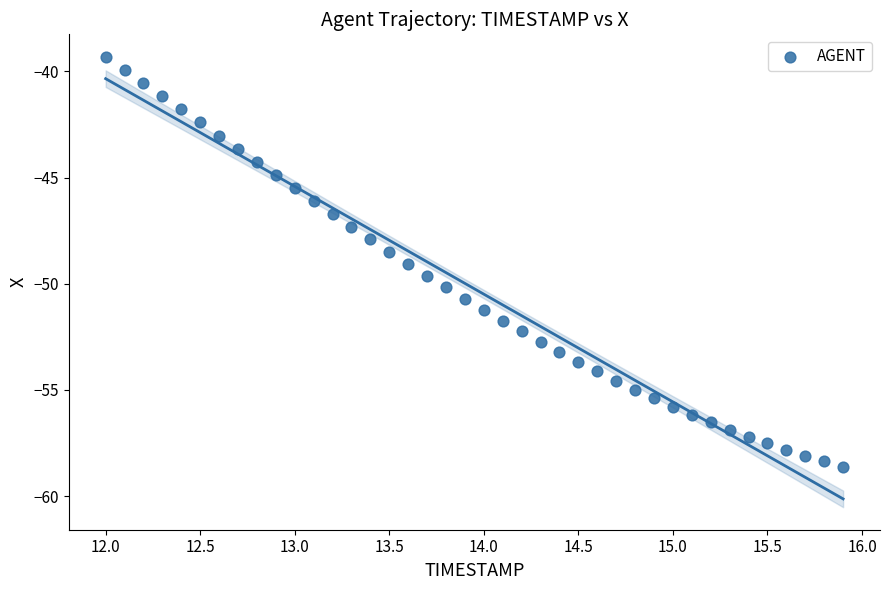

What is the range of Y values (max minus min)?

19.3